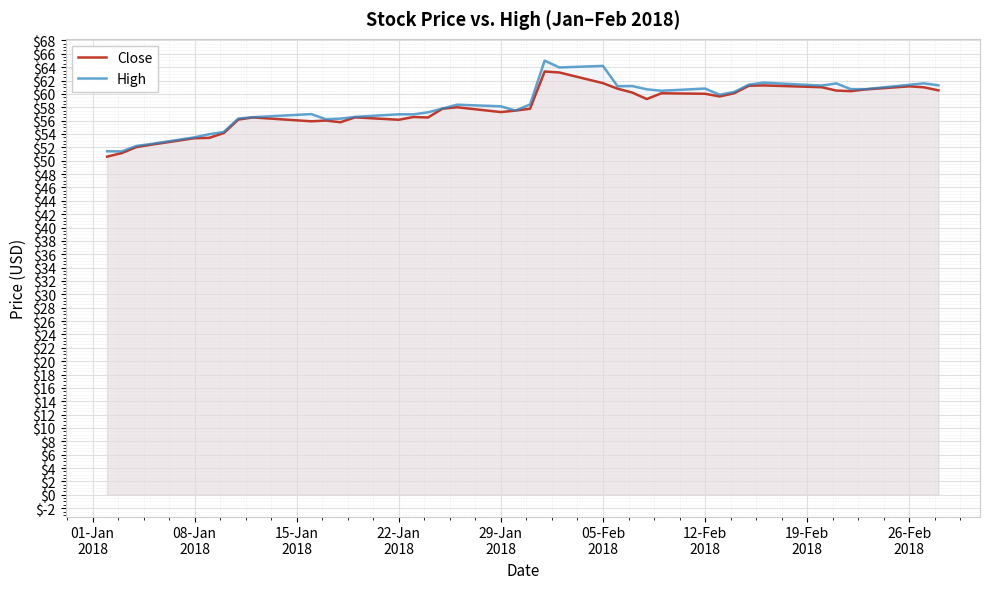

Which series has the widest spread of values?

High